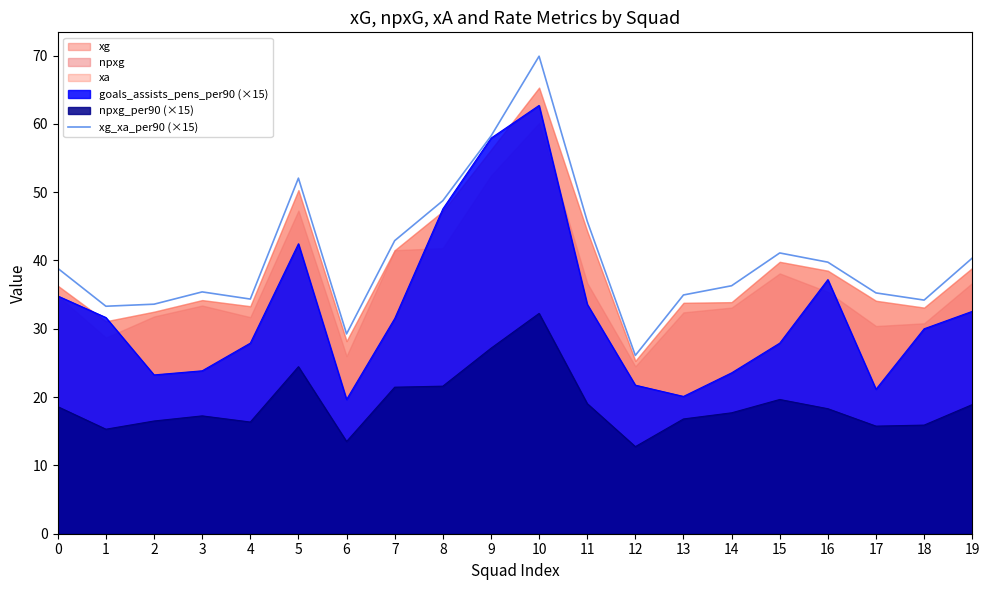

What is the value of the 4th point from the left?

35.4